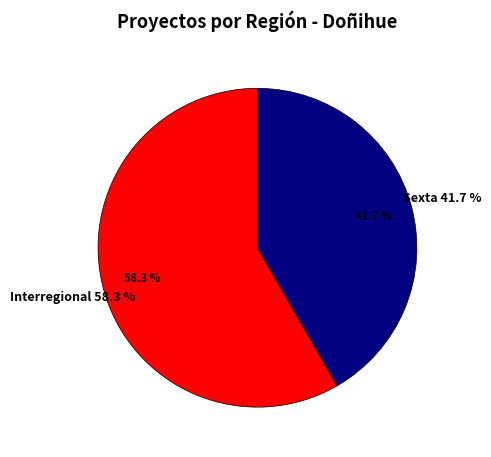

What is the largest slice in the pie chart?

Interregional